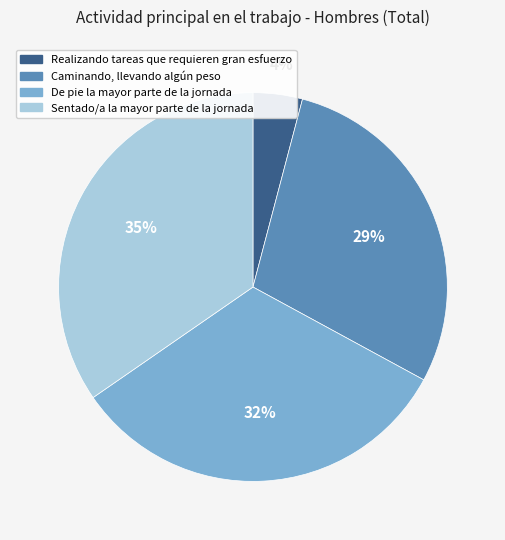

Does Realizando tareas que requieren gran esfuerzo represent more than half of the total?

No